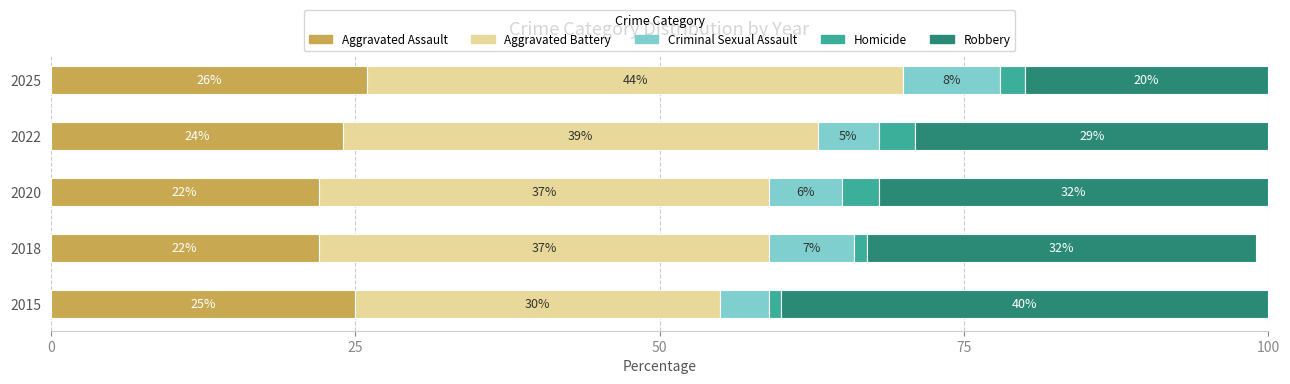

How many Aggravated Assault values are between 22 and 25?

4